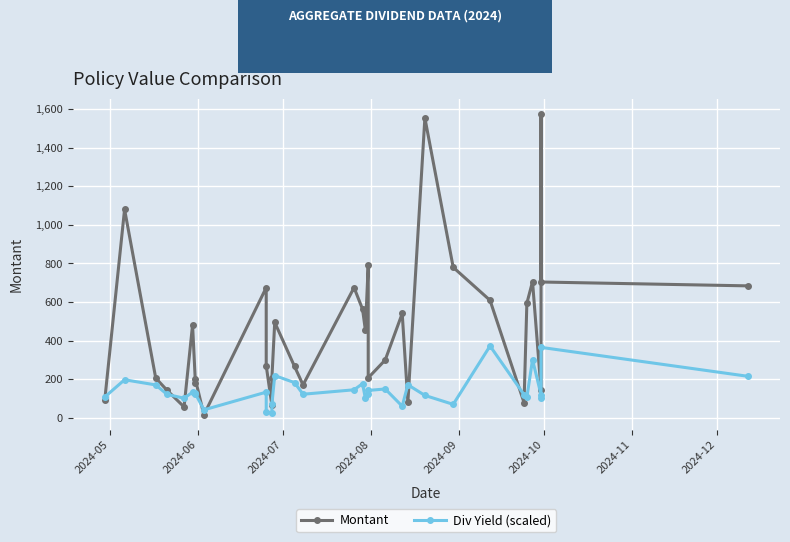

Reading right to left, what are all the values shown in this chart?

Montant: 684.0	704.0	1575.0	144.0	706.0	594.0	79.6	609.1	780.0	1553.8	81.8	540.9	300.0	207.6	790.0	454.8	563.3	675.0	171.0	266.4	495.0	207.0	64.8	270.0	675.0	15.9	199.5	182.7	481.5	57.0	143.1	206.2	1080.0	92.0
Div Yield (scaled): 215.6	365.4	103.3	120.0	301.8	106.3	120.5	372.6	70.2	116.5	171.7	60.8	149.9	142.2	125.8	101.1	177.5	145.7	122.7	182.9	219.2	70.7	24.7	32.8	133.6	41.7	125.7	130.7	133.4	102.1	121.9	170.9	197.7	108.2